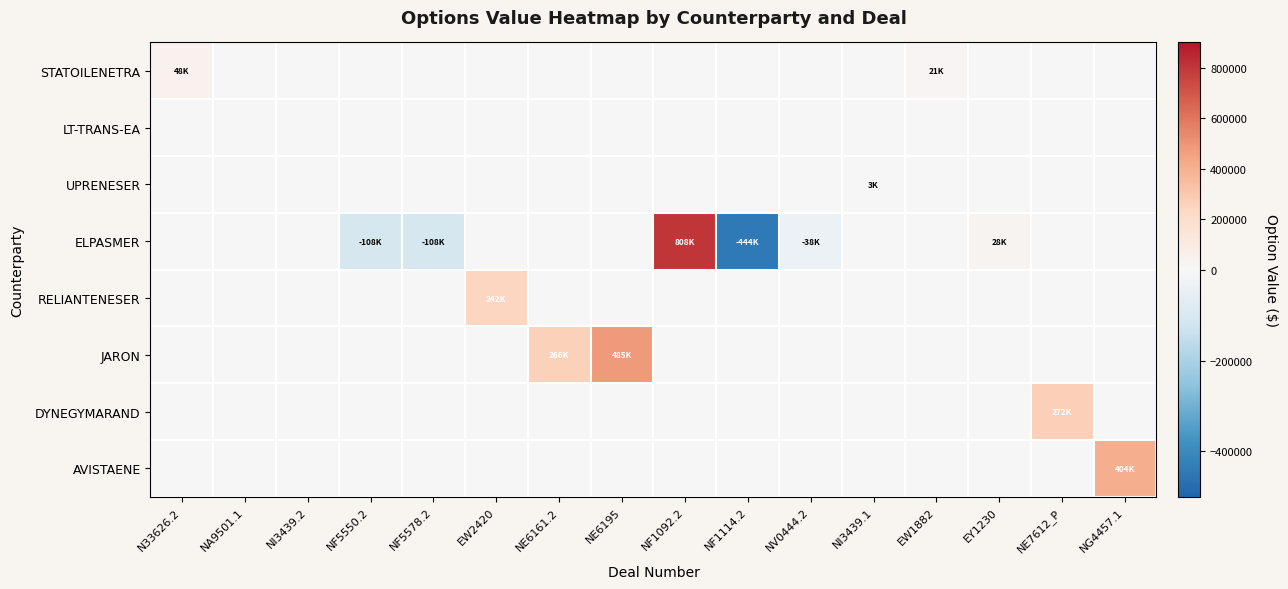

Rank the series at NE6161.2 from lowest to highest value.

STATOILENETRA, LT-TRANS-EA, UPRENESER, ELPASMER, RELIANTENESER, DYNEGYMARAND, AVISTAENE, JARON